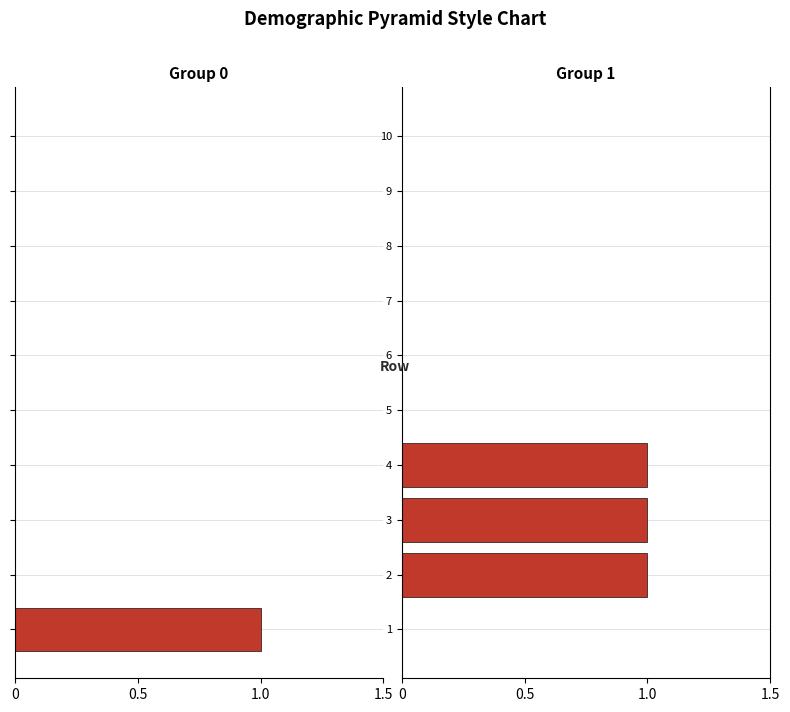

How many categories are shown in the chart?

10